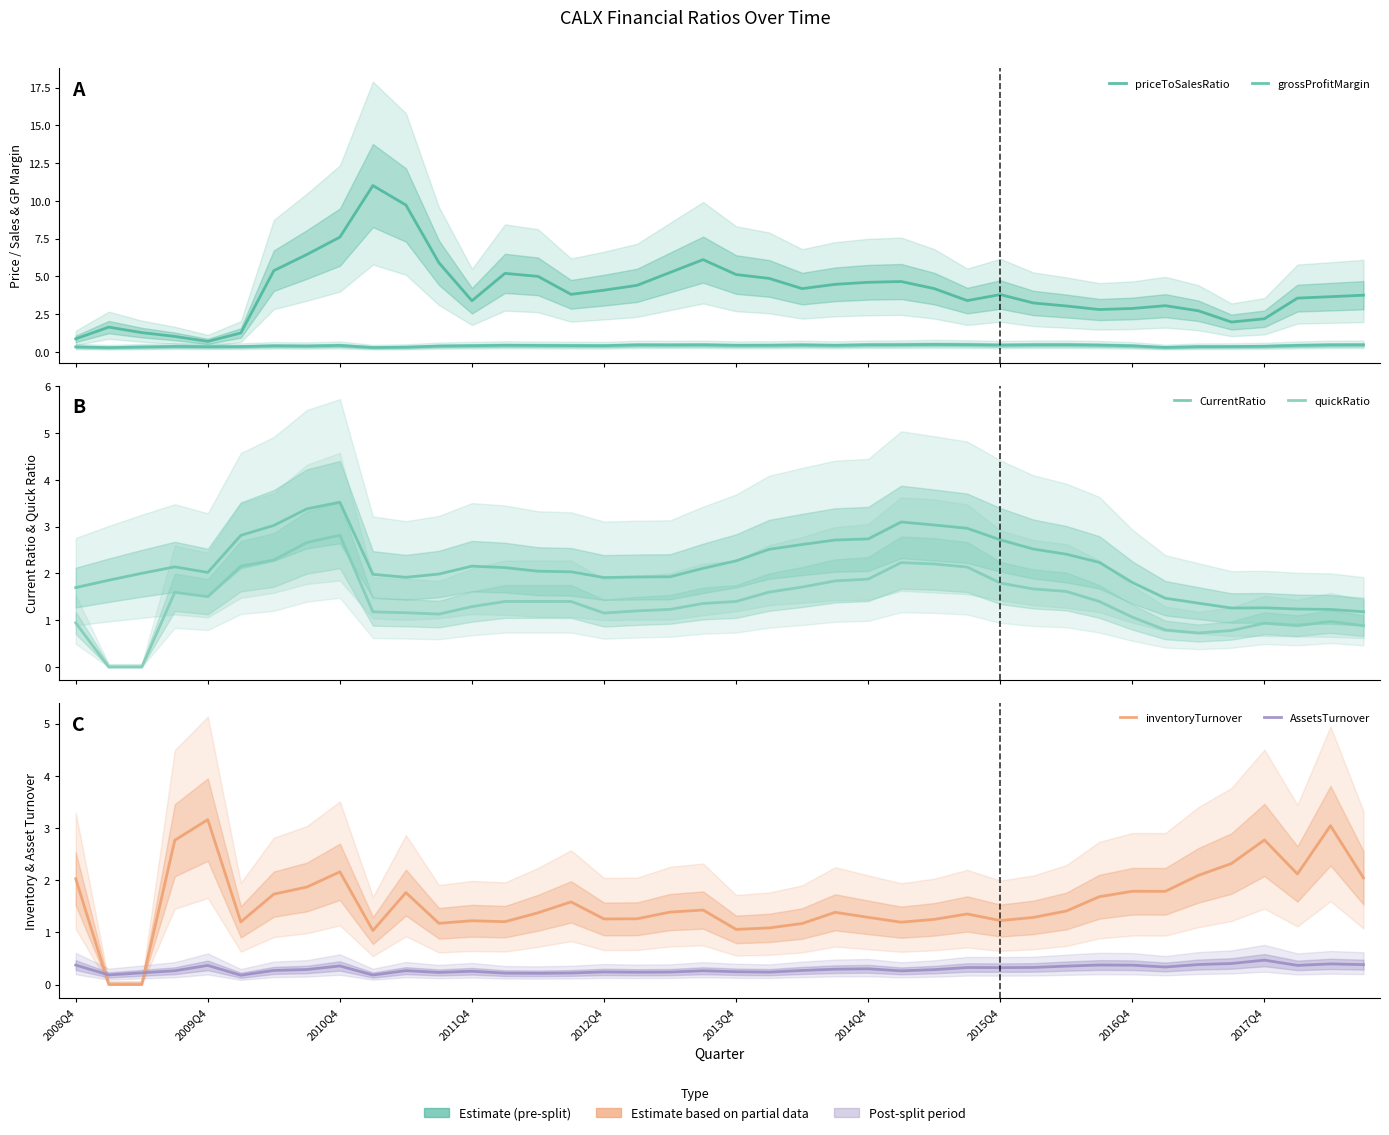

What is the spread (max minus min) of values at 37?

3.2